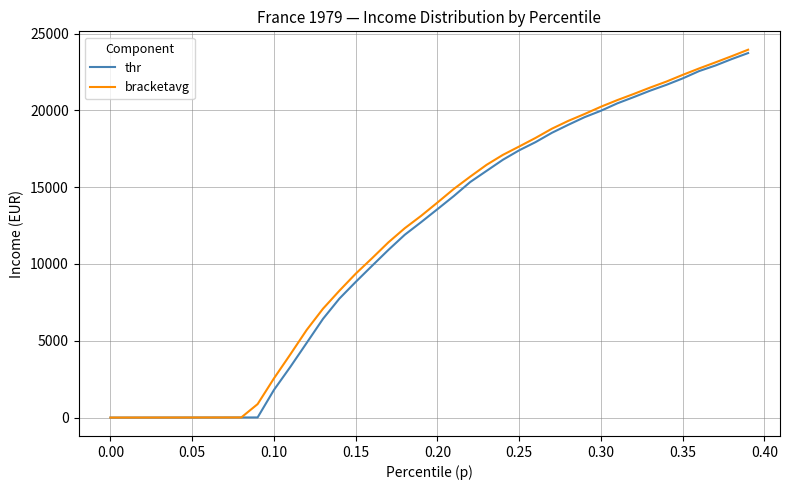

Rank the series by their average value, from highest to lowest.

bracketavg, thr